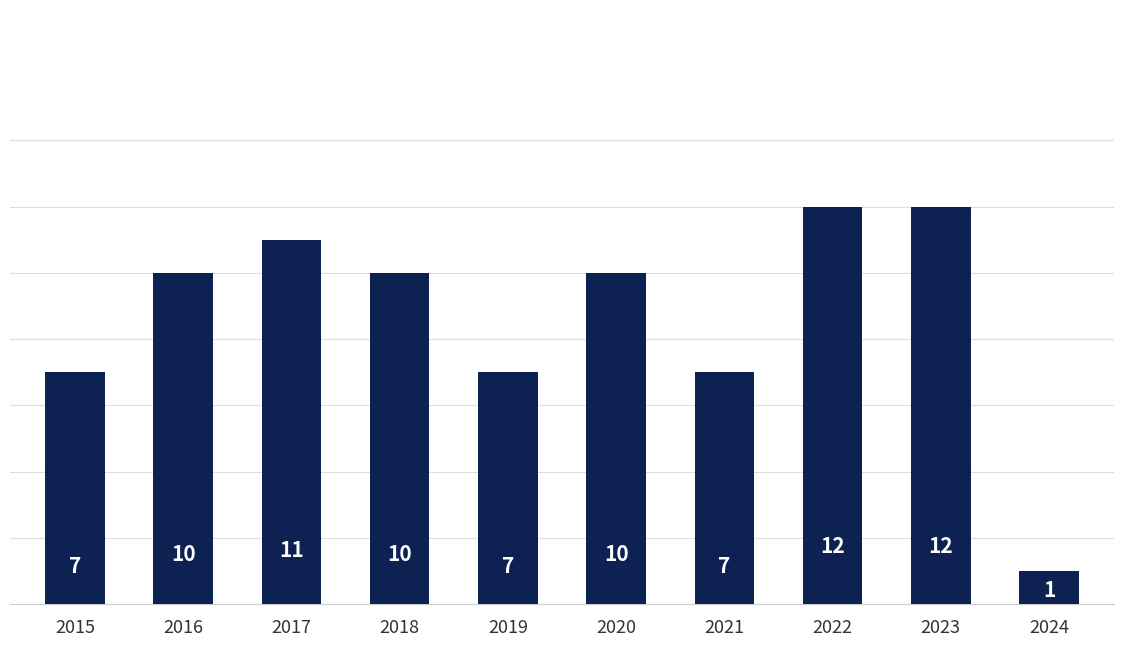

What is the value of the 7th bar from the left?

7